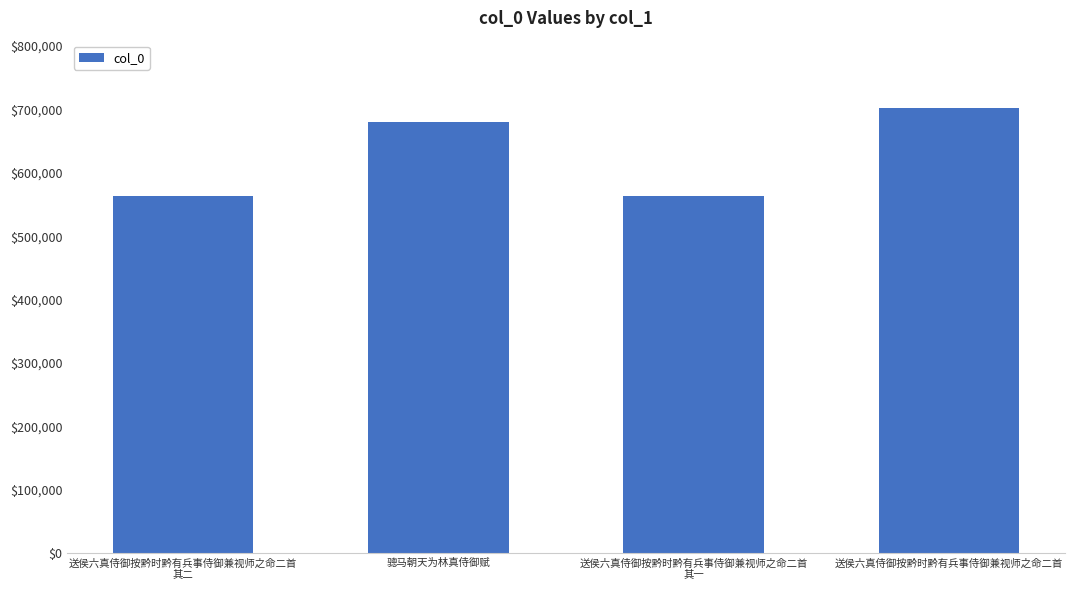

At which label is the value closest to 632849?

骢马朝天为林真侍御赋